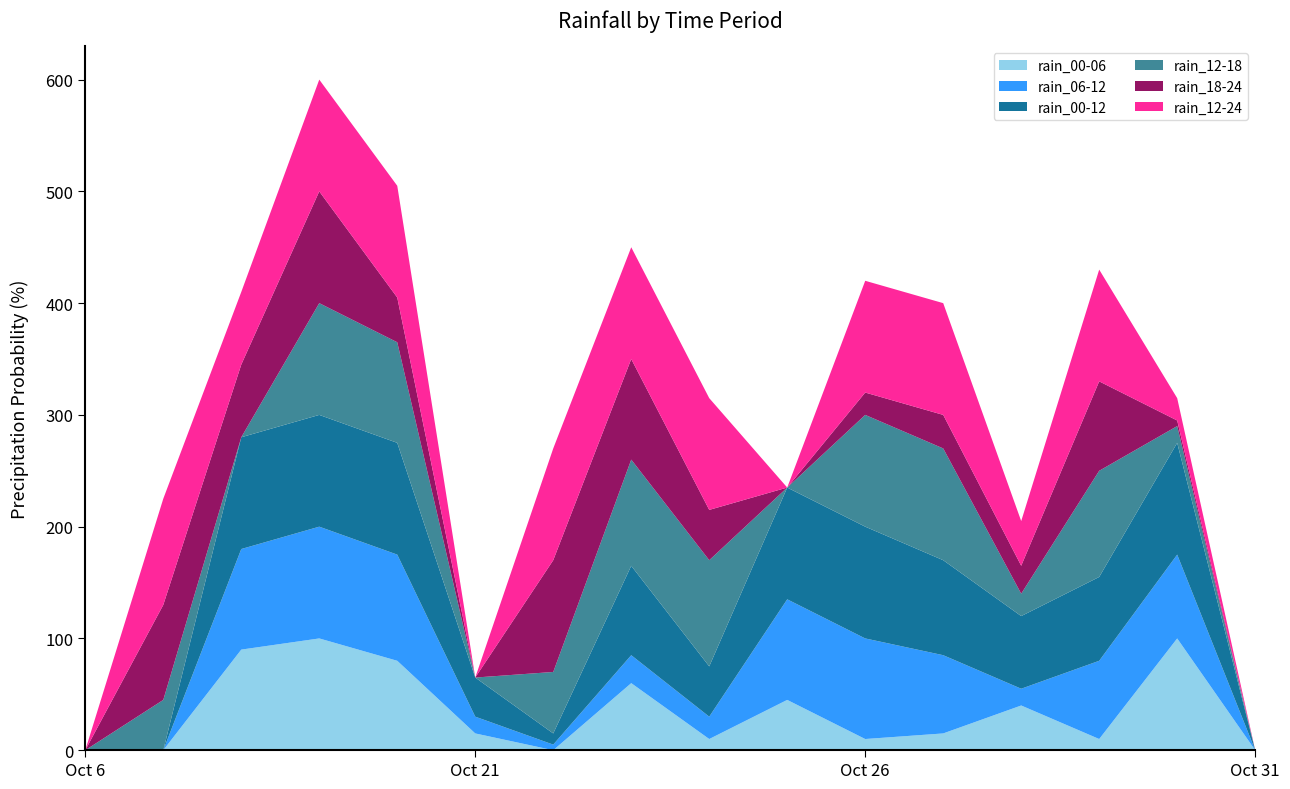

Reading left to right, extract all data points from this chart.

rain_00-06: 0	0	90	100	80	15	0	60	10	45	10	15	40	10	100	0
rain_06-12: 0	0	90	100	95	15	5	25	20	90	90	70	15	70	75	0
rain_00-12: 0	0	100	100	100	35	10	80	45	100	100	85	65	75	100	0
rain_12-18: 0	45	0	100	90	0	55	95	95	0	100	100	20	95	15	0
rain_18-24: 0	85	65	100	40	0	100	90	45	0	20	30	25	80	5	0
rain_12-24: 0	95	65	100	100	0	100	100	100	0	100	100	40	100	20	0